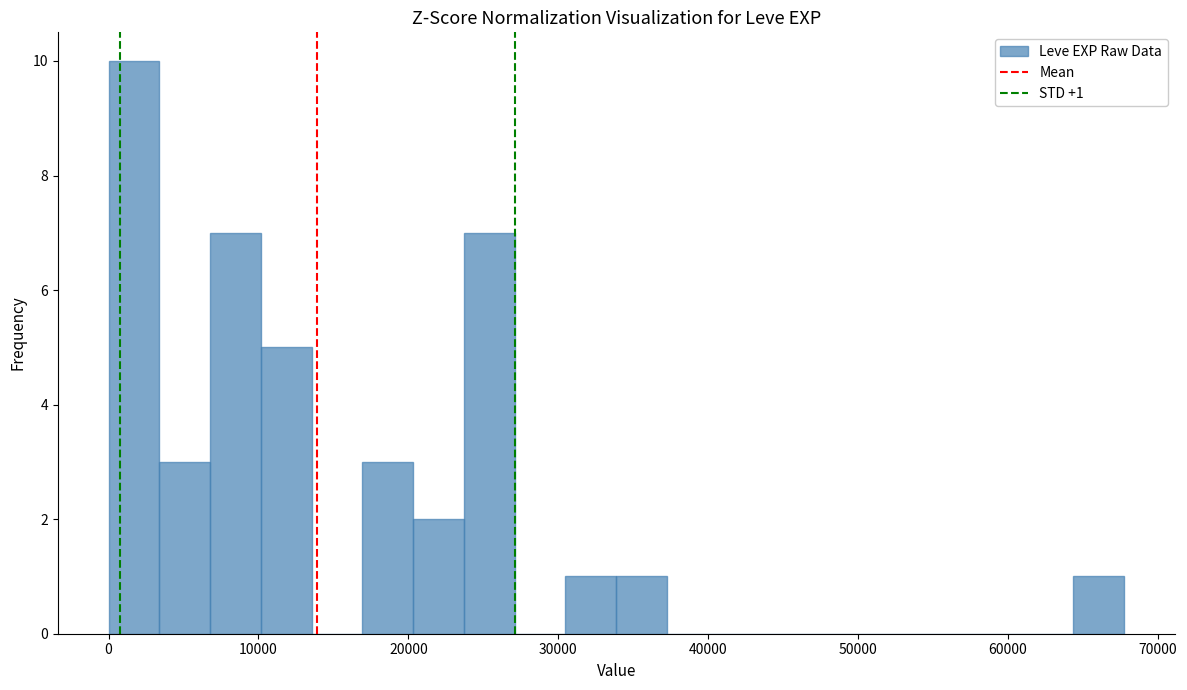

Around what value on the x-axis is the tallest bar? Give the approximate position of its centre, as read against the axis.

2000